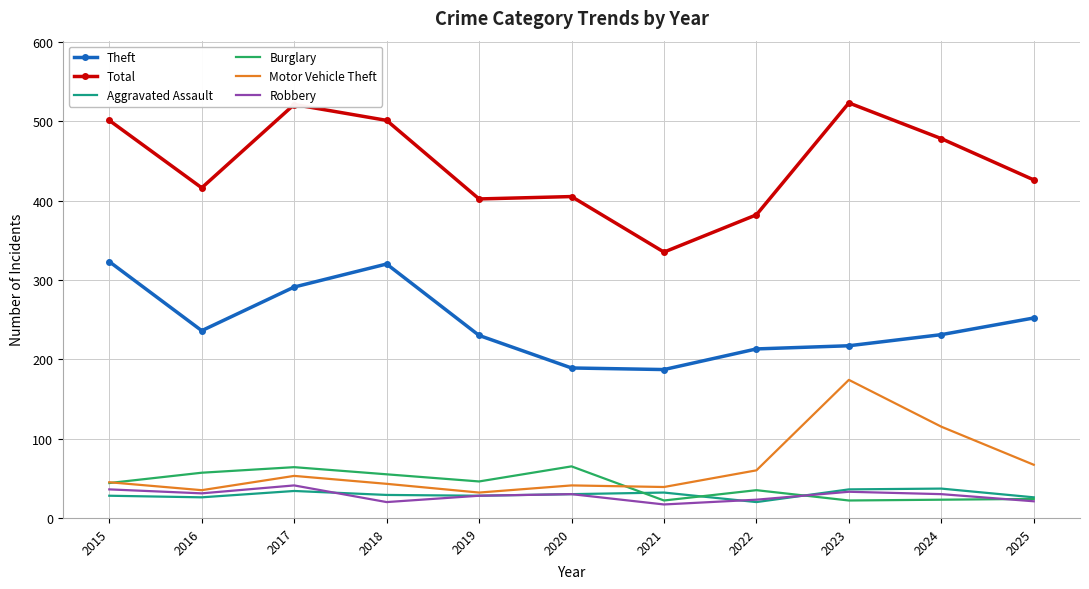

True or false: Theft and Total cross at least once.

False